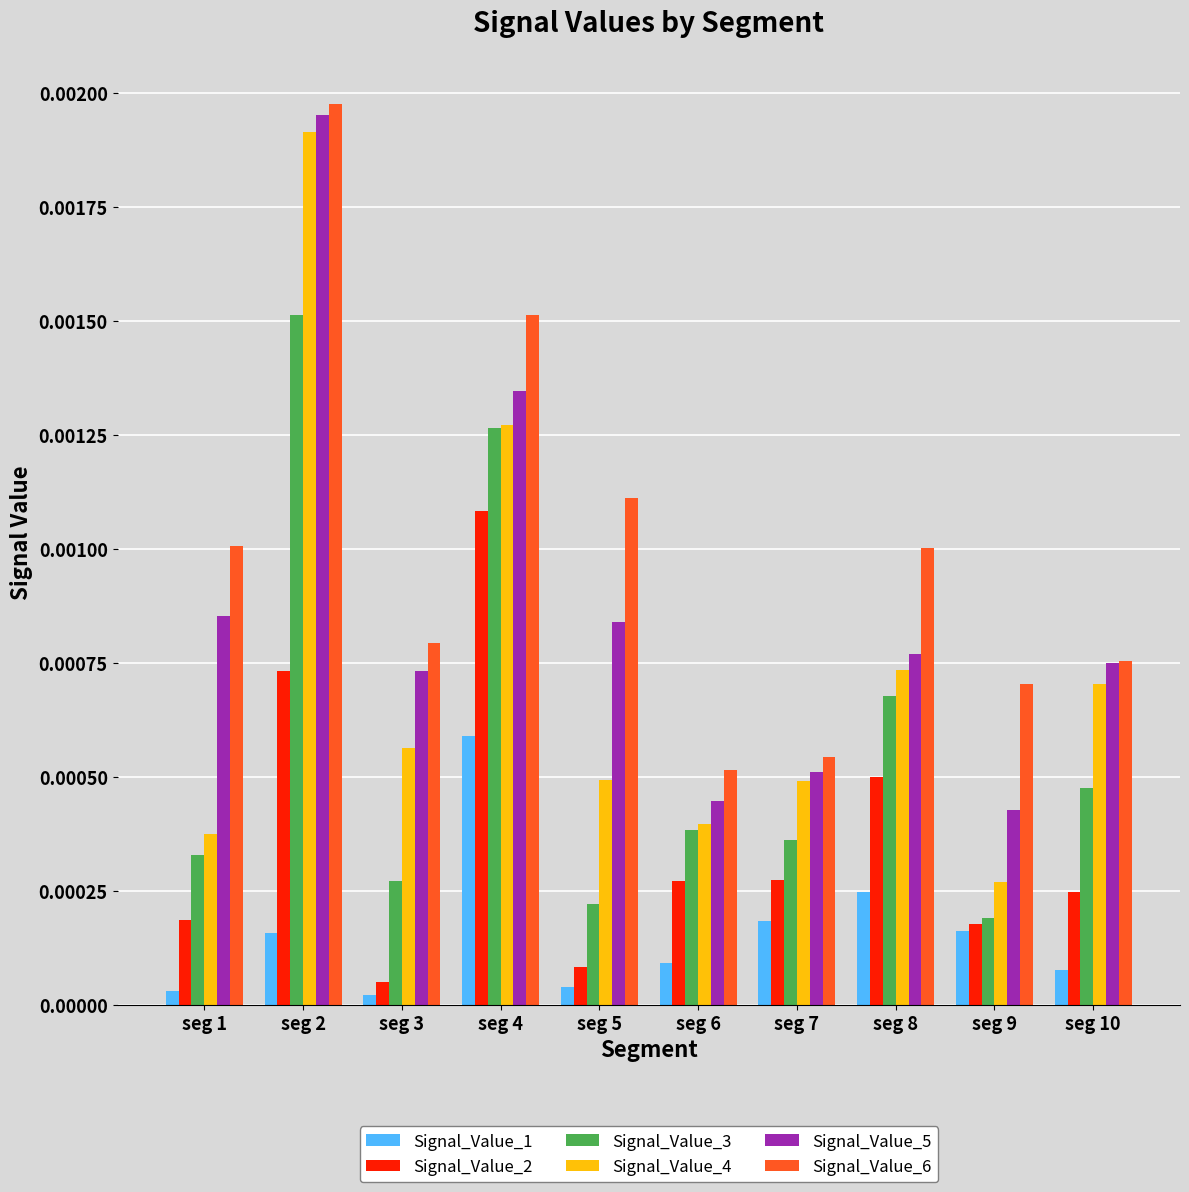

At which category does the chart reach its peak across all series?

seg 2